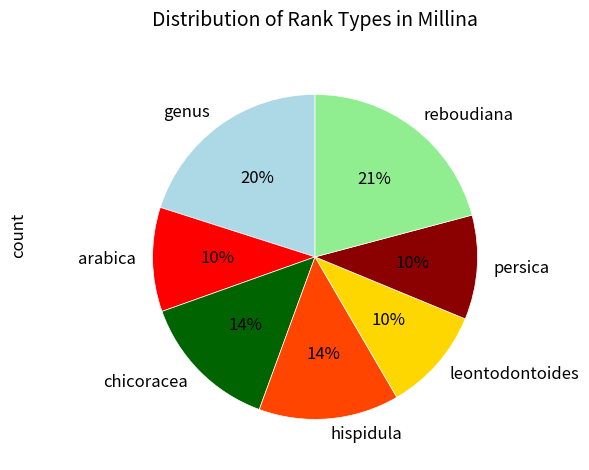

The hispidula slice represents 14% of the pie. True or false?

True